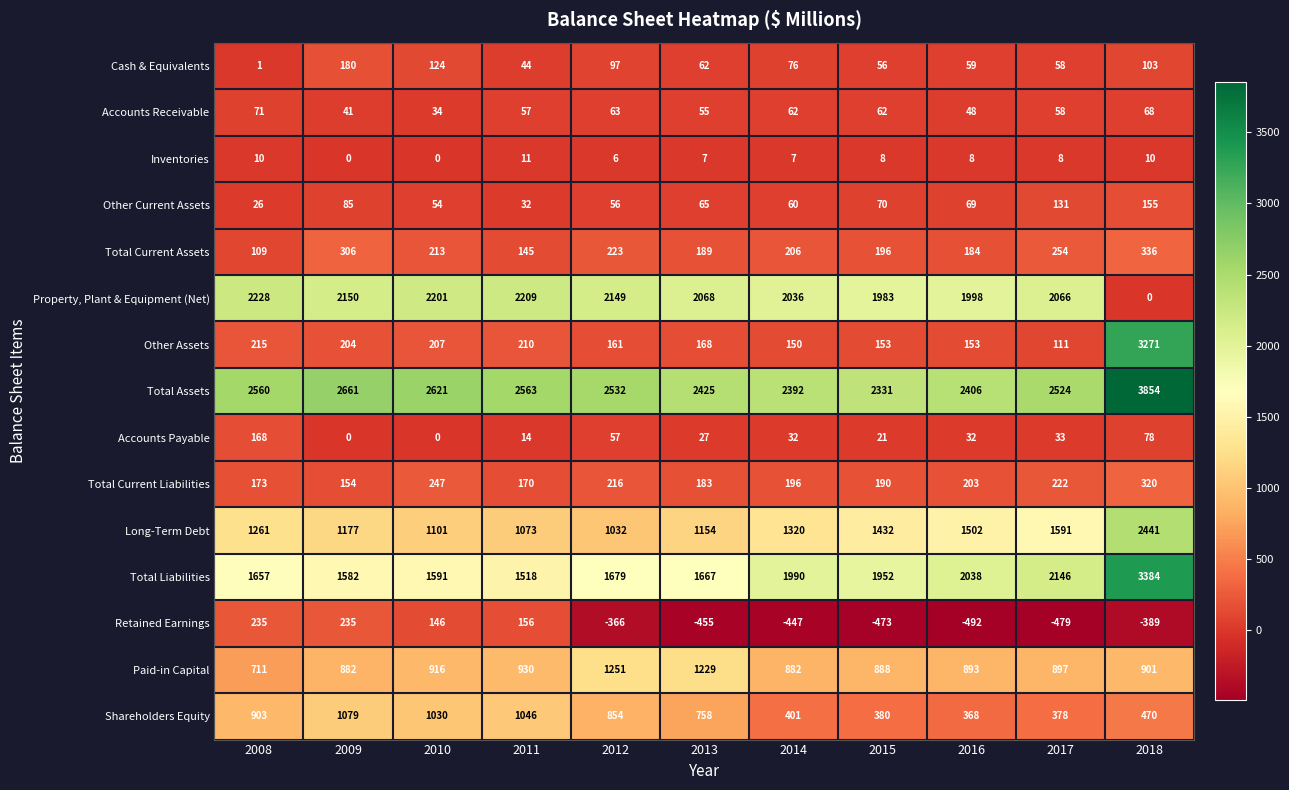

True or false: Total Current Liabilities has a value of 484 at 2018.

False